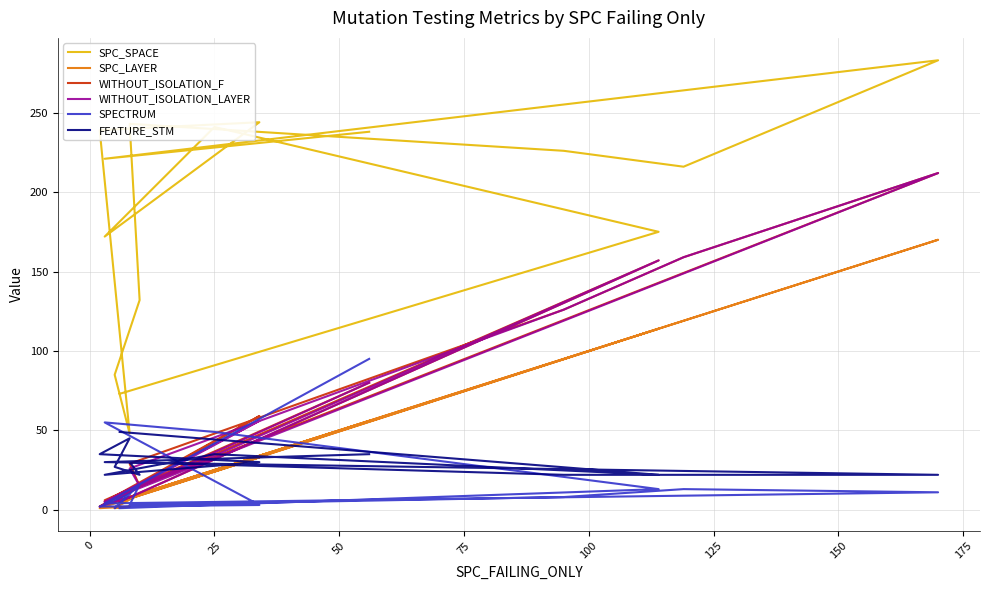

Count the number of data series in this chart.

6